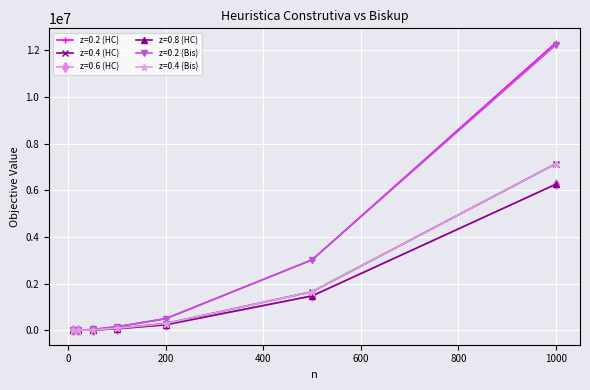

What is the greatest value displayed?

12331683